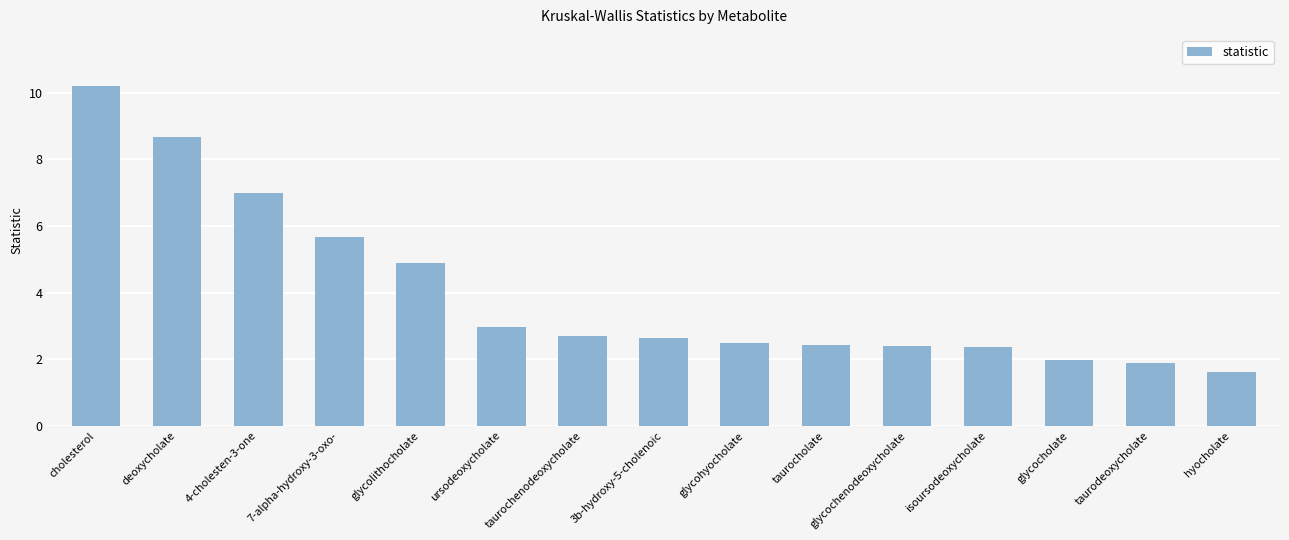

At which category does the chart reach its minimum across all series?

hyocholate